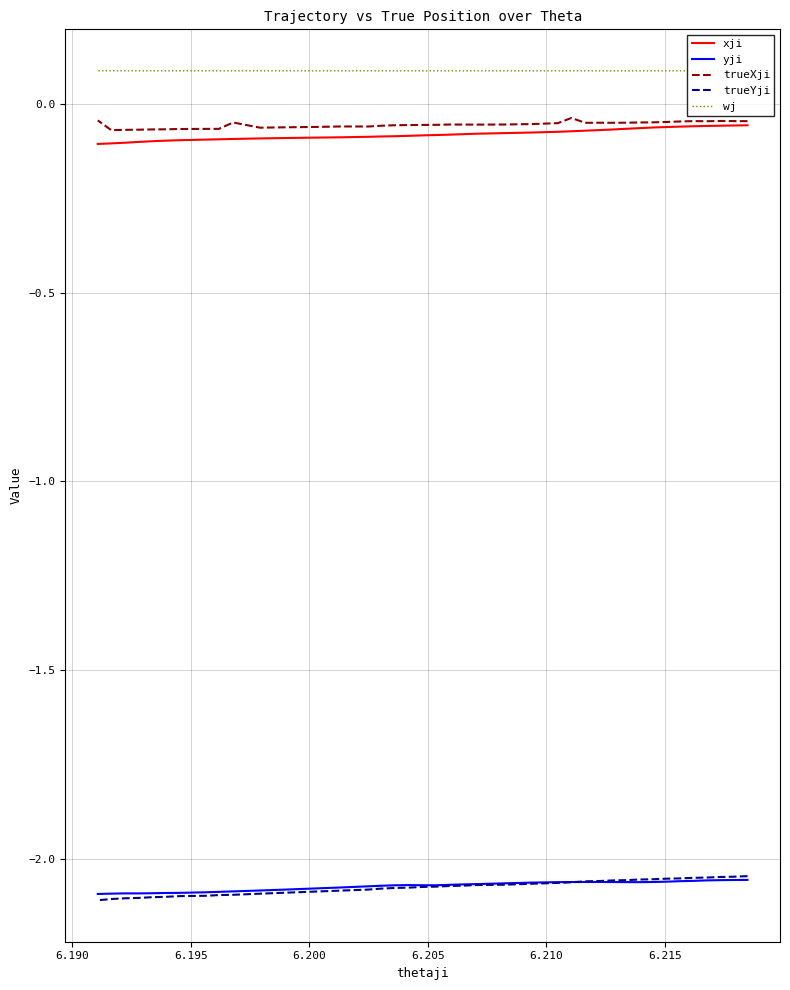

True or false: wj and yji cross at least once.

False